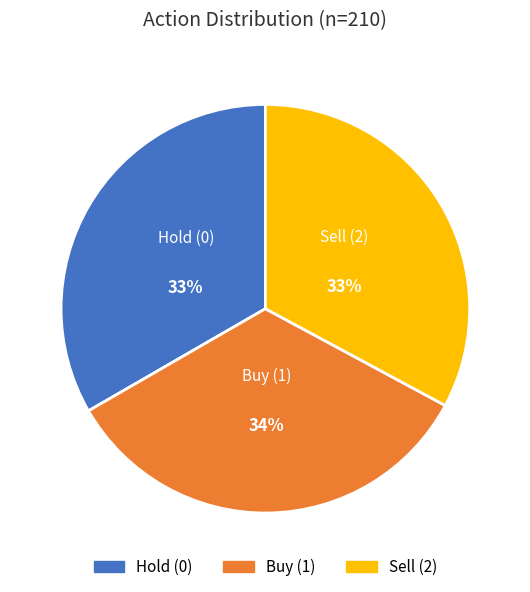

How many slices are in this pie chart?

3